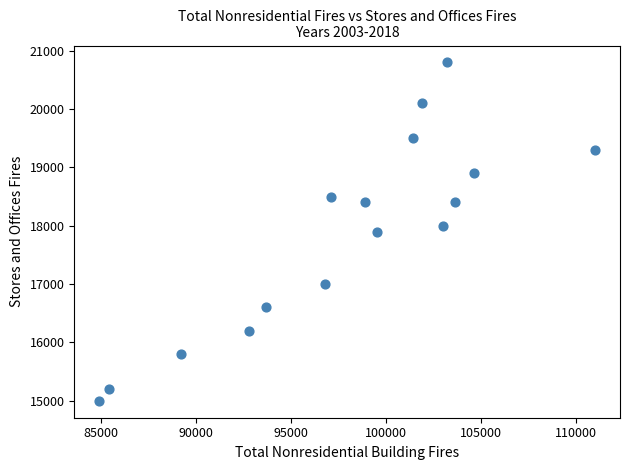

What is the range of Y values (max minus min)?

5800